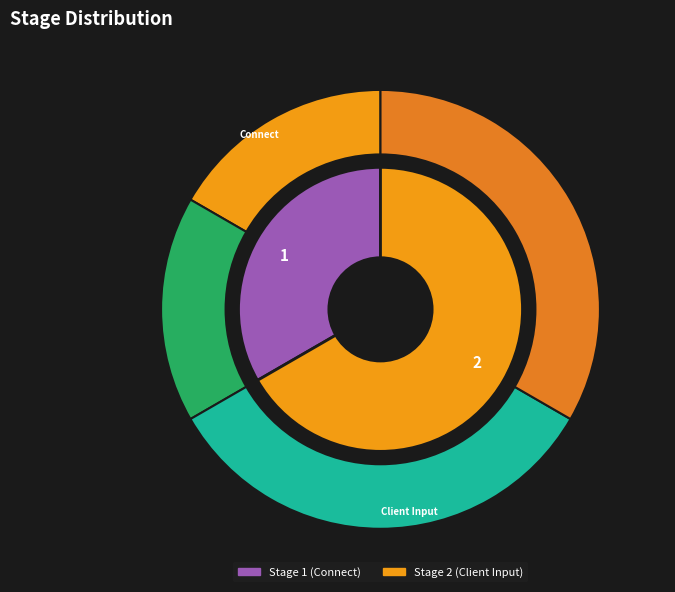

Approximately how many times larger is the value at 2 compared to 1?

2.0